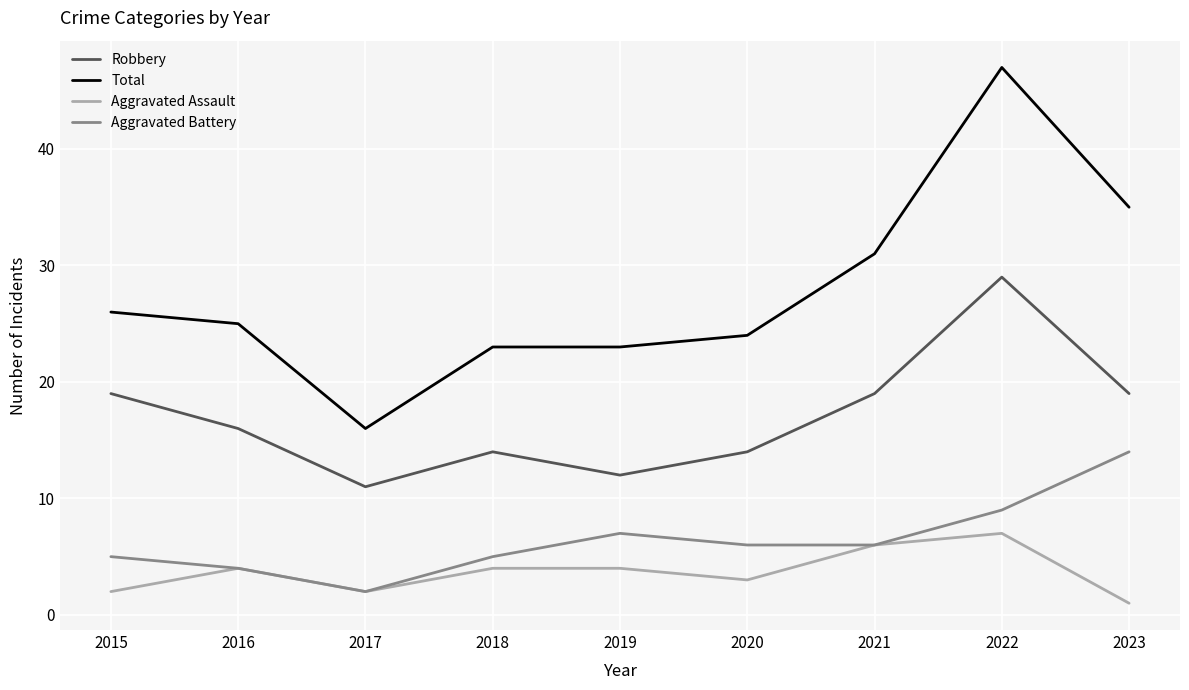

The value of Robbery at 2018 is 3. True or false?

False